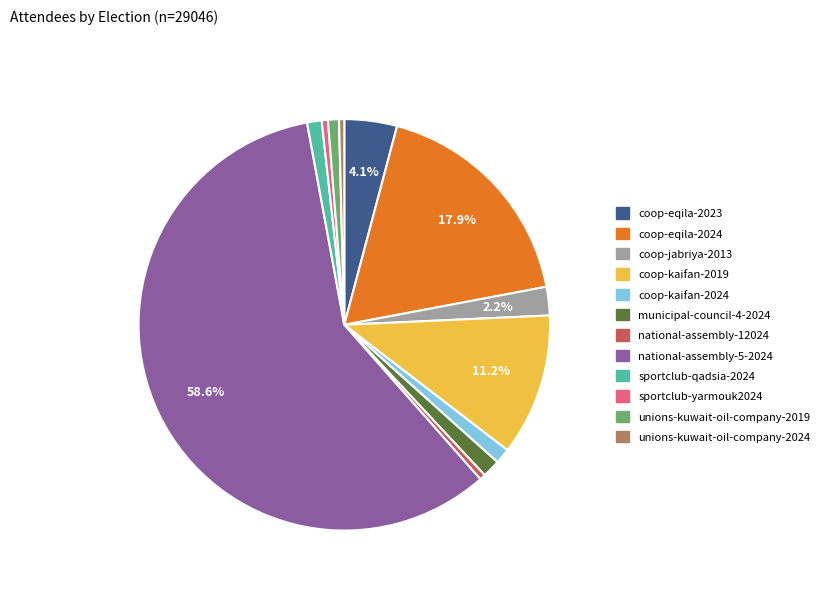

Do unions-kuwait-oil-company-2019 and coop-eqila-2024 together represent more than half of the pie?

No